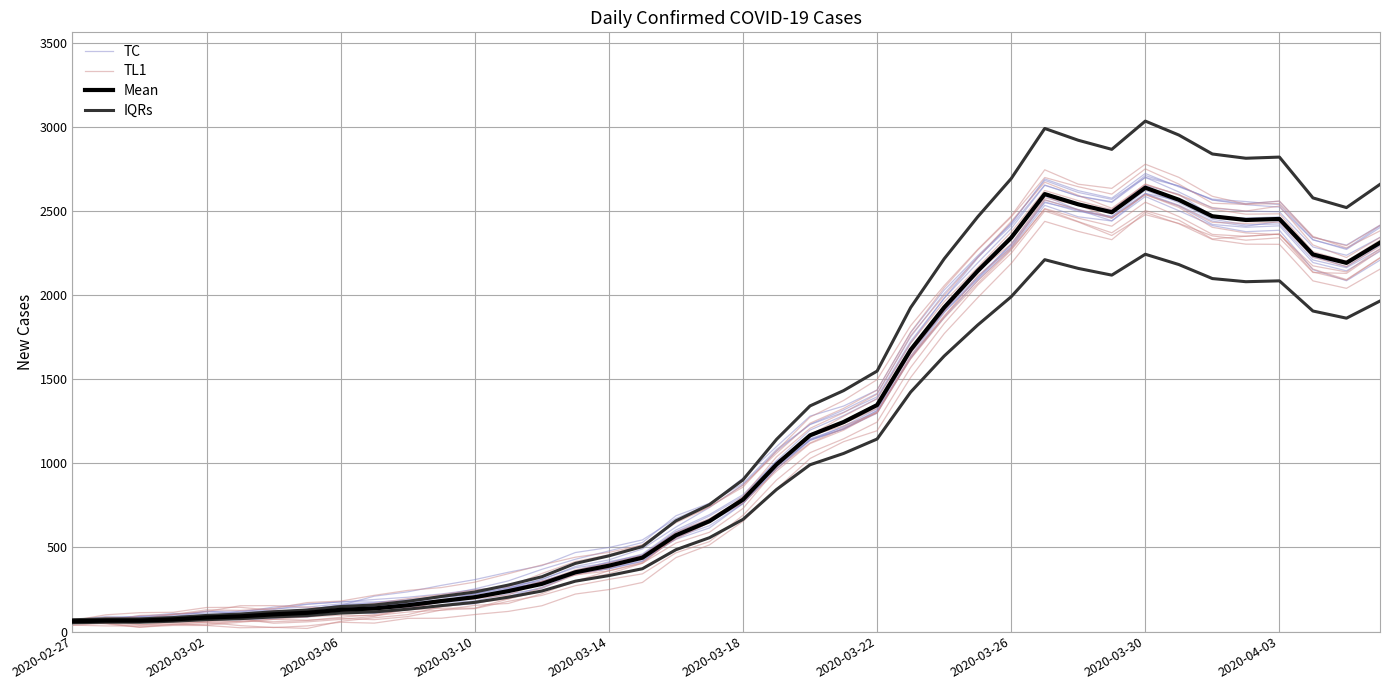

Where do IQRs and TC first cross each other?

2020-03-02 and 2020-03-06